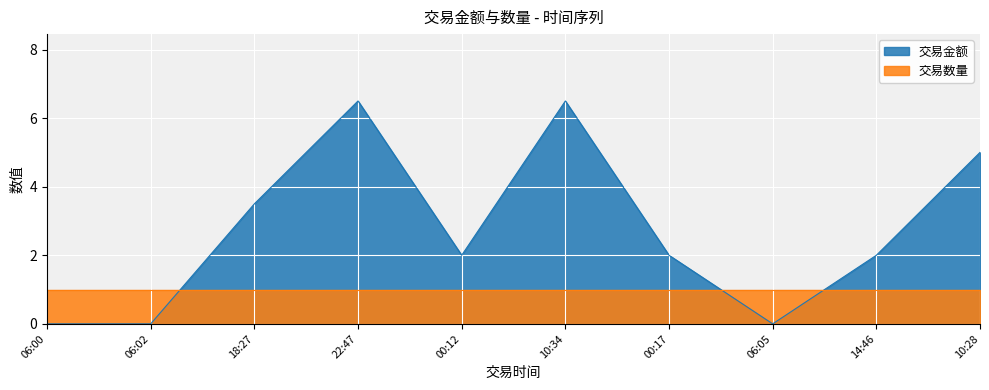

How many positive values are there?

7